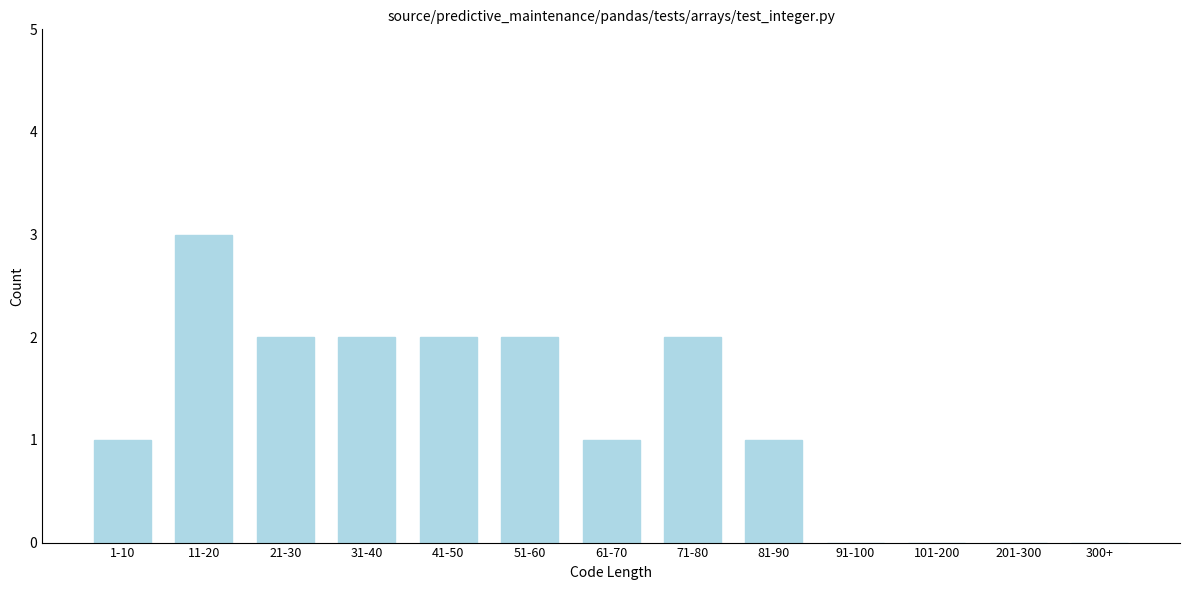

Reading left to right, list all the values displayed in this chart.

1-10=1	11-20=3	21-30=2	31-40=2	41-50=2	51-60=2	61-70=1	71-80=2	81-90=1	91-100=0	101-200=0	201-300=0	300+=0